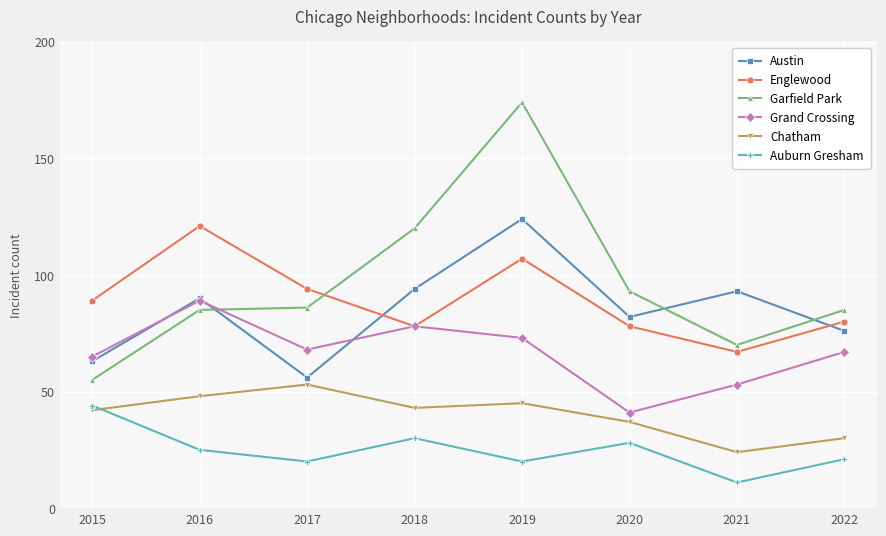

What is the difference between the second highest and minimum values in the Austin series?

38